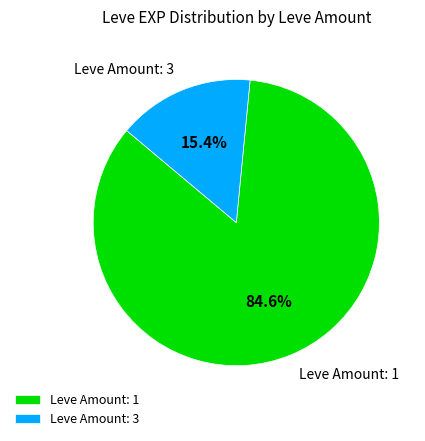

Between Leve Amount: 3 and Leve Amount: 1, which is larger?

Leve Amount: 1